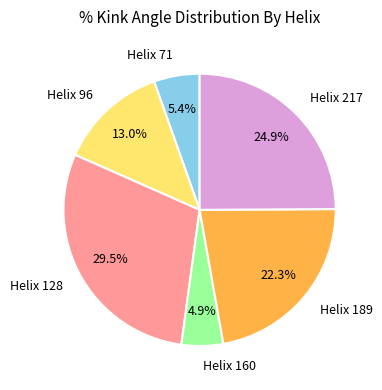

What portion of the pie excludes Helix 71?

94.6%